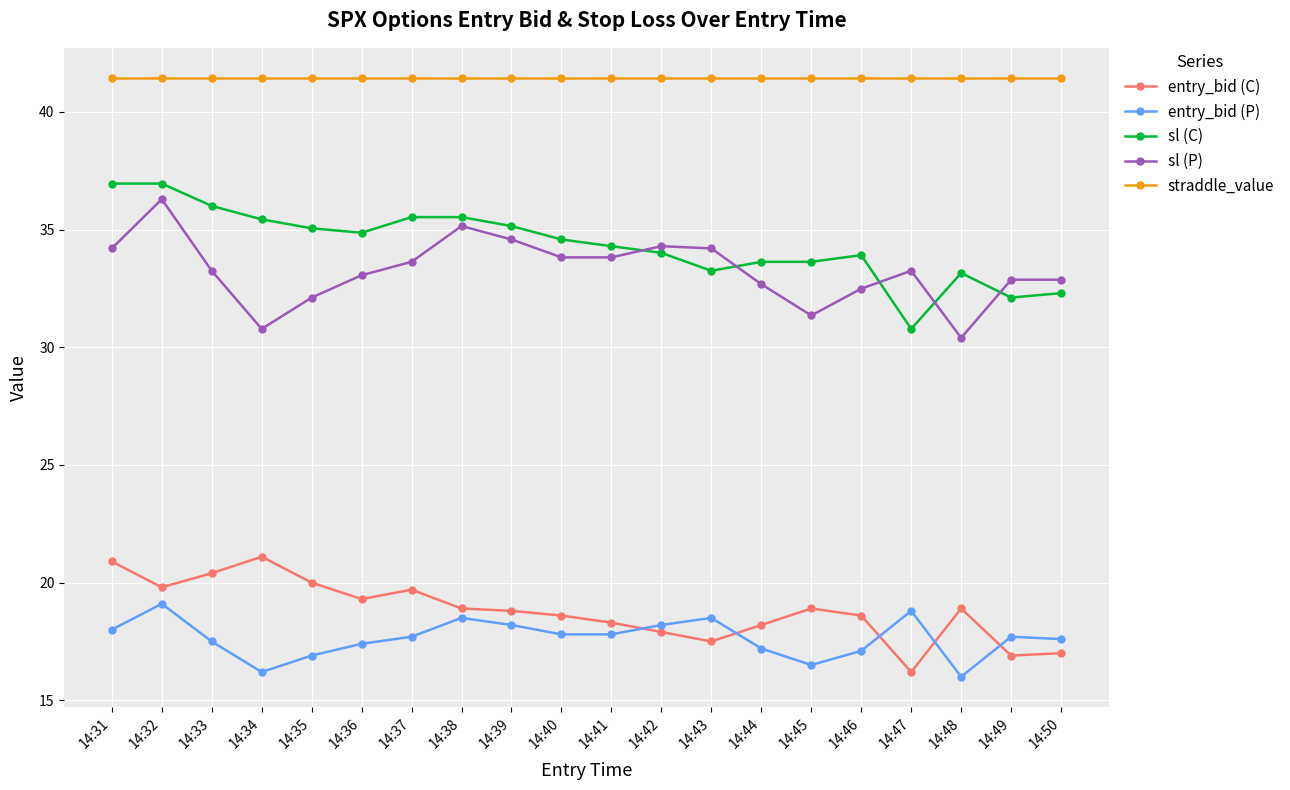

Rank the series at 14:47 from lowest to highest value.

entry_bid (C), entry_bid (P), sl (C), sl (P), straddle_value